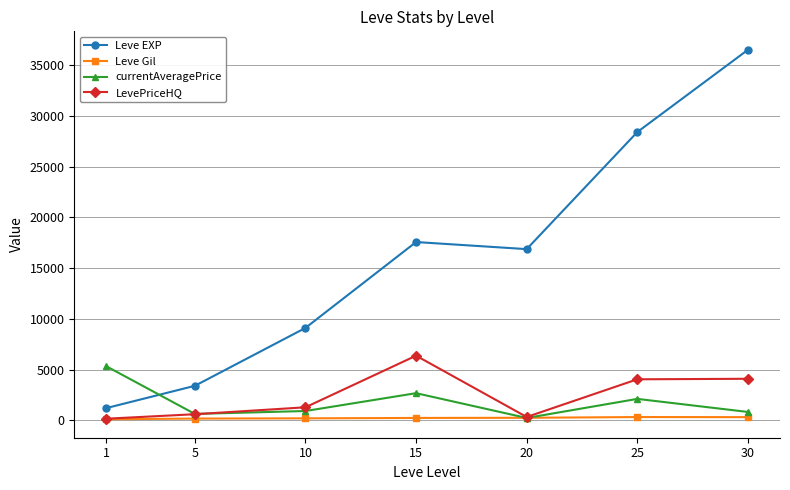

How many lines are shown in the chart?

4